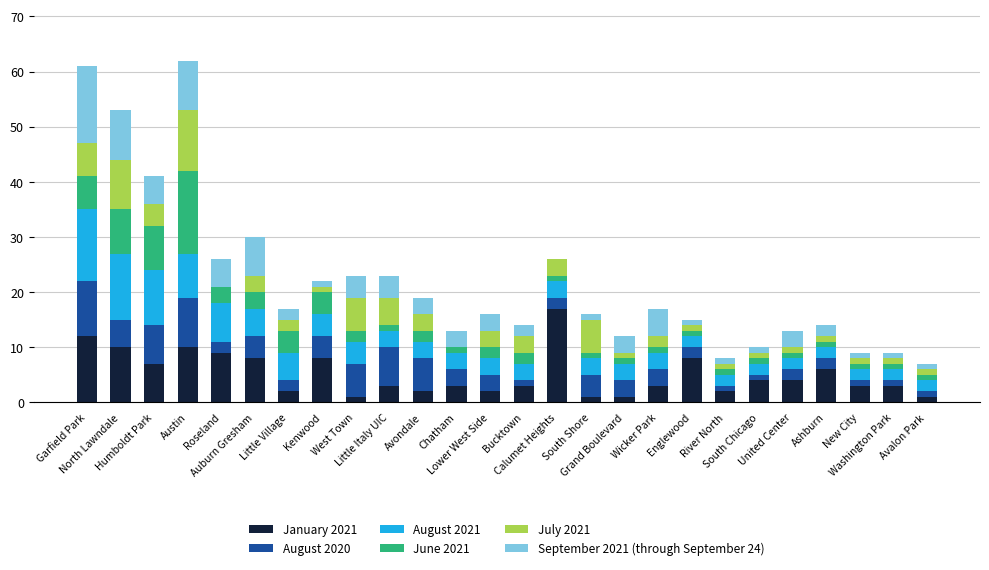

Are the bars grouped side by side (vs. stacked)?

No